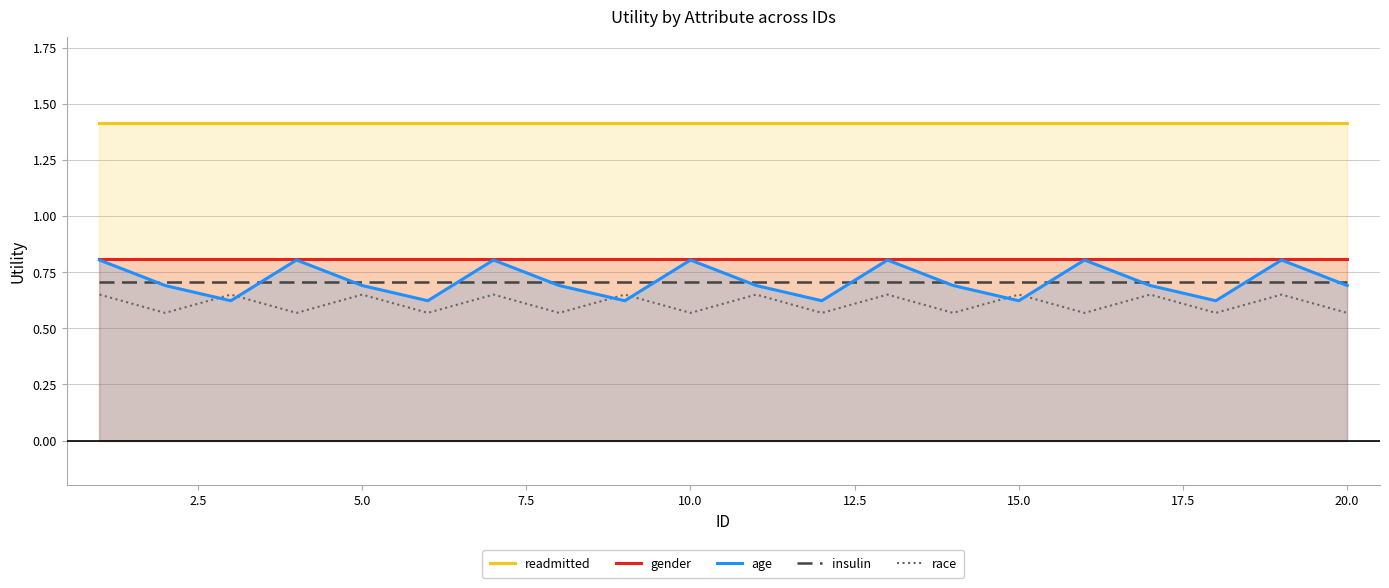

What is the highest value of the gender series?

0.8